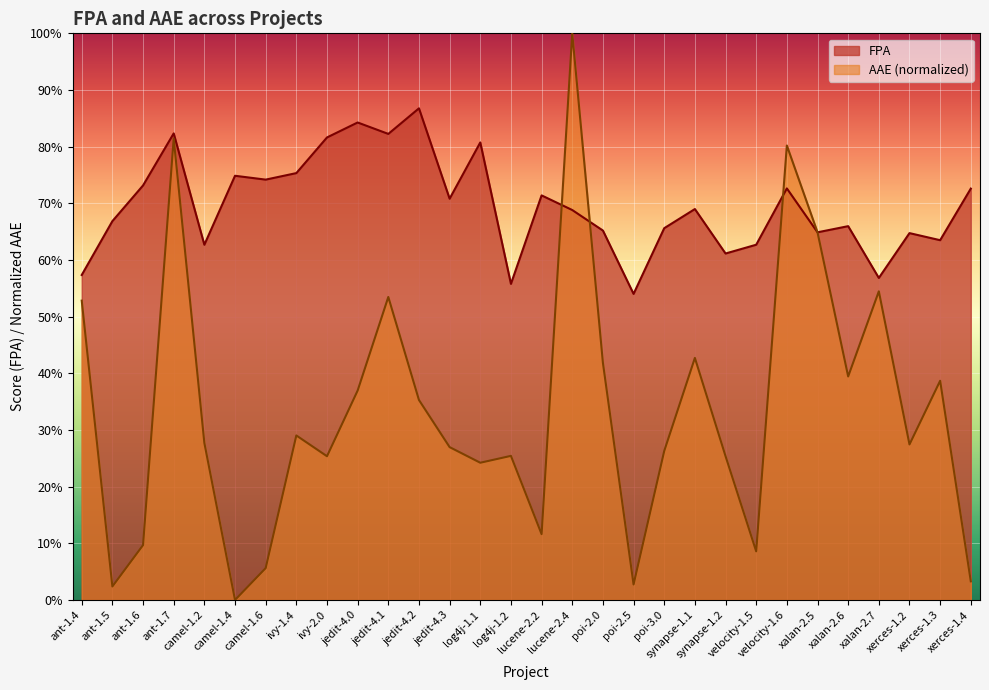

What is the label of the 30th point from the left?

xerces-1.4